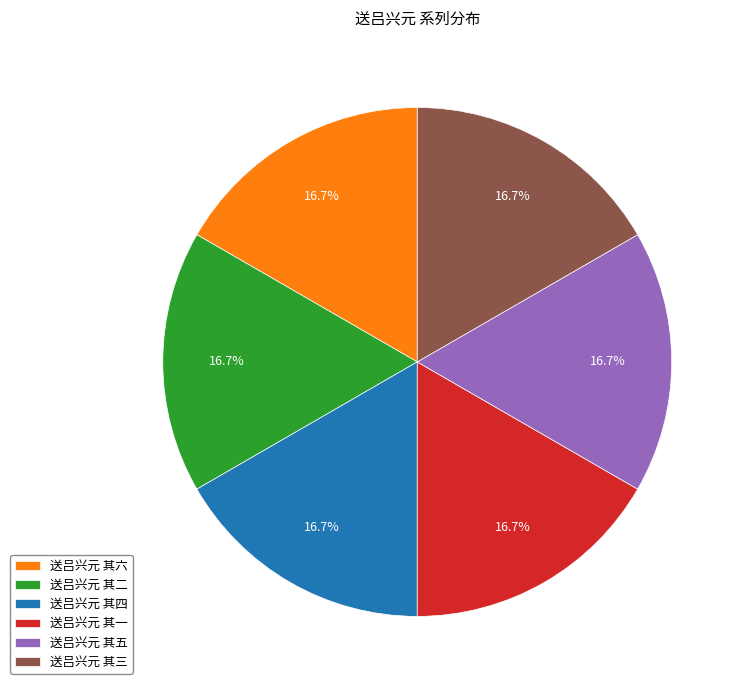

To the nearest percent, what portion does 送吕兴元 其二 represent?

17%